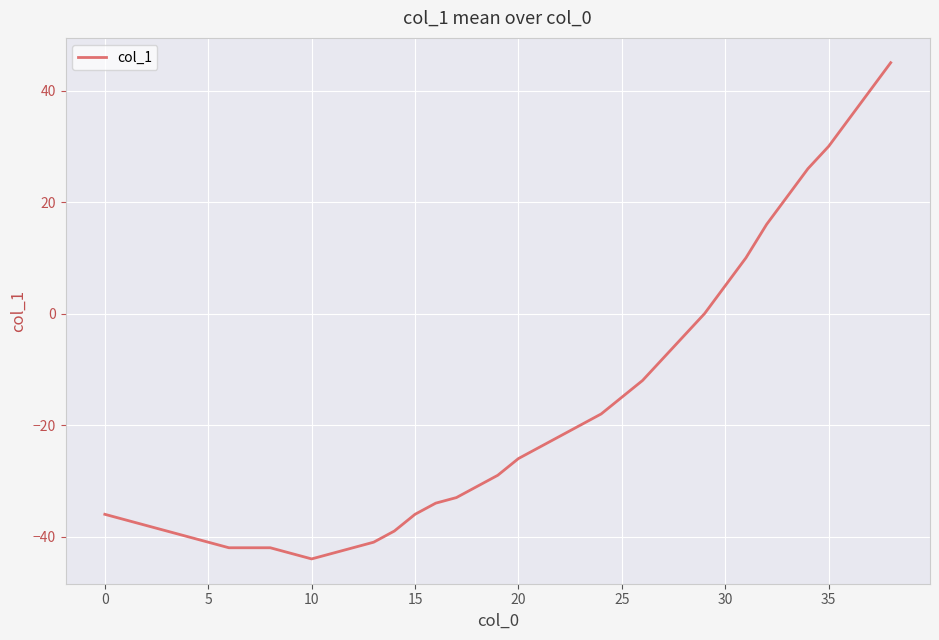

What is the smallest value displayed?

-44